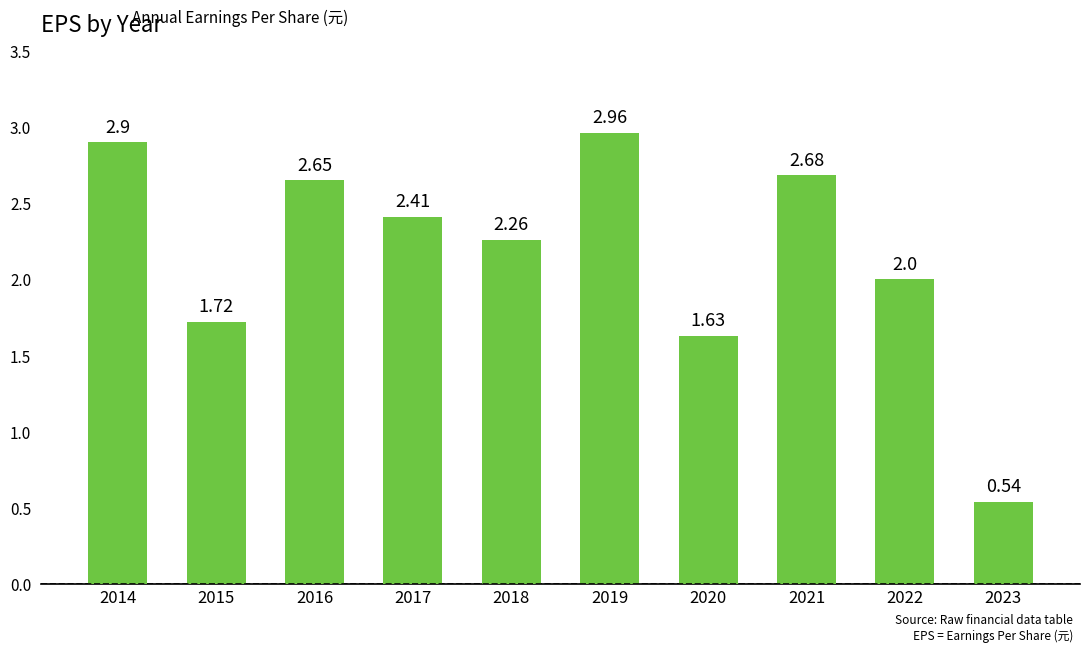

Where does the data first go above 2?

2014